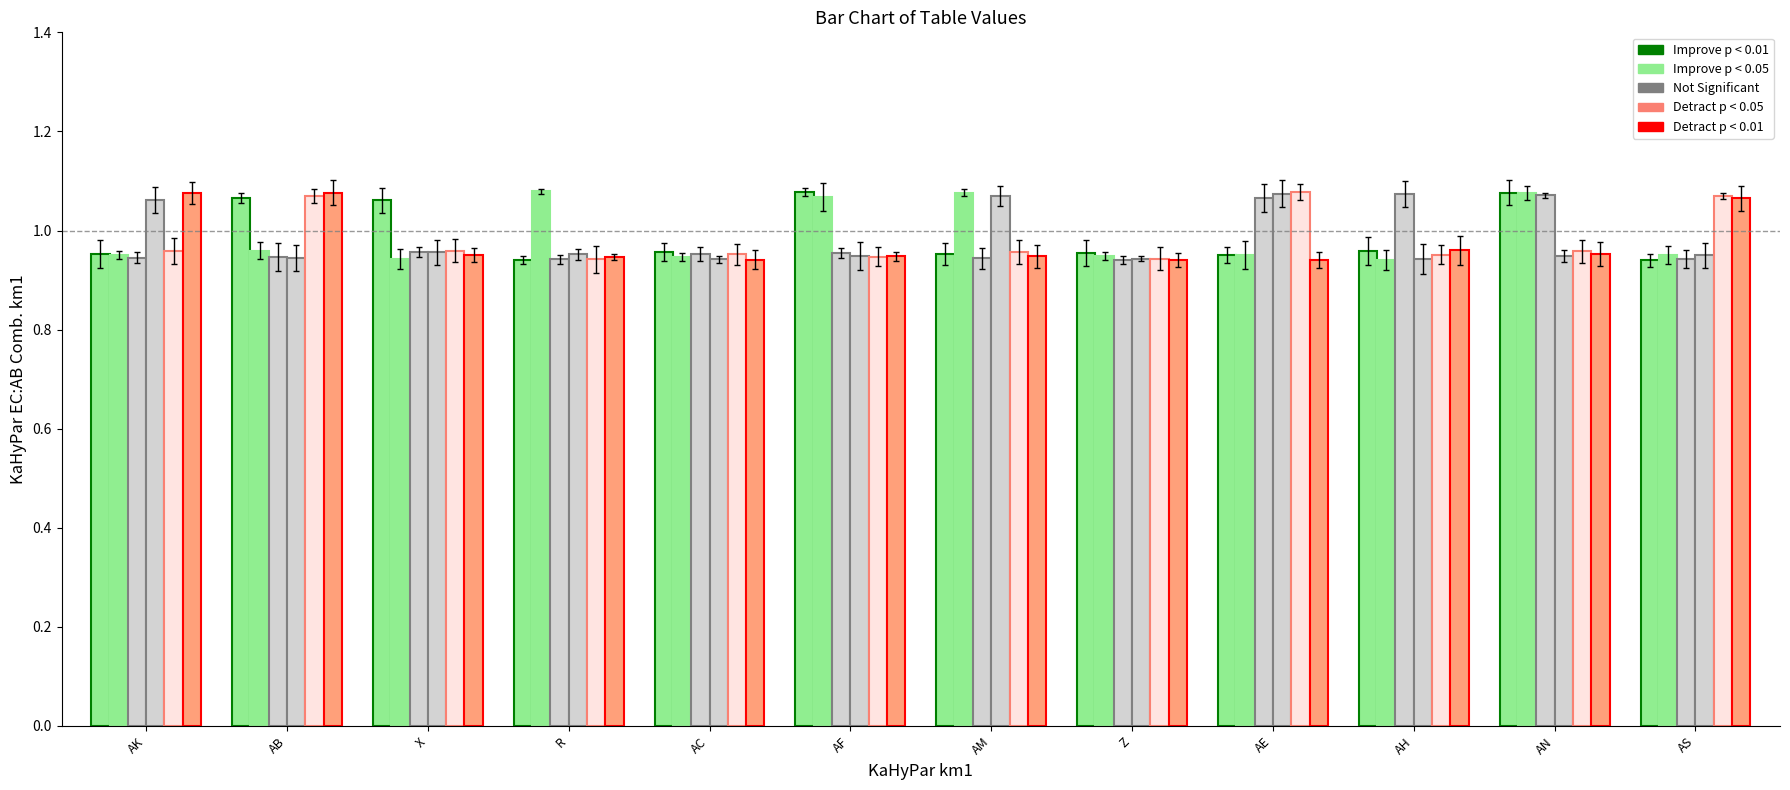

Is the value of Detract p < 0.05 at X greater than the value of Detract p < 0.01 at X?

Yes